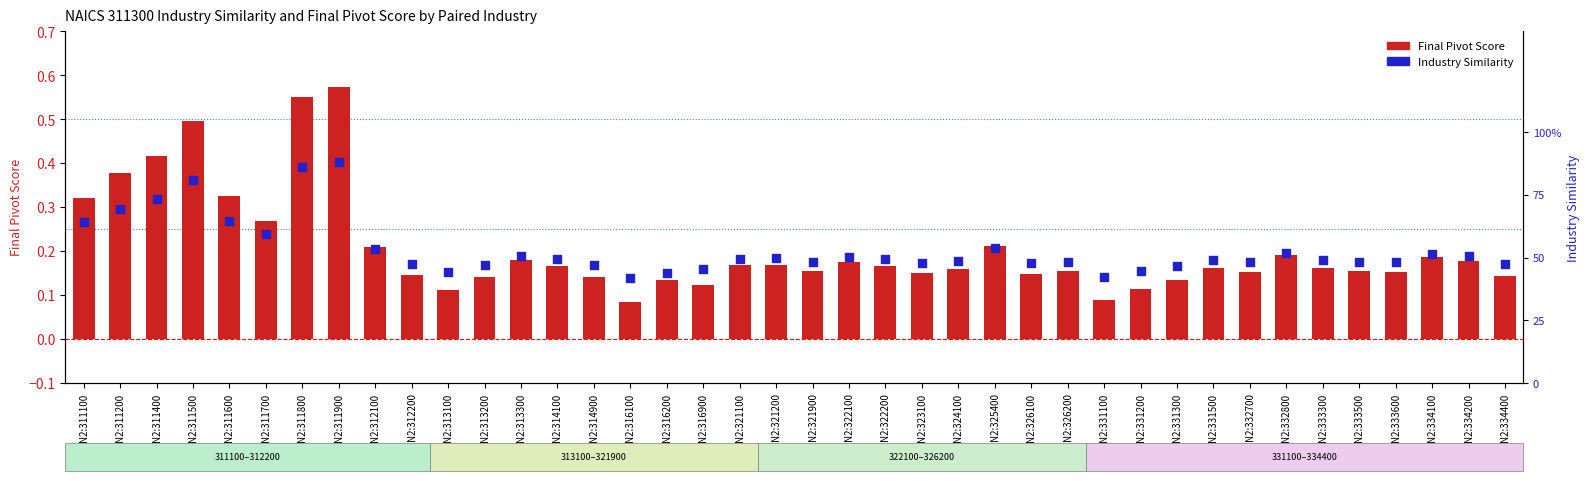

What is the total value across all series at N2:313300?

0.7